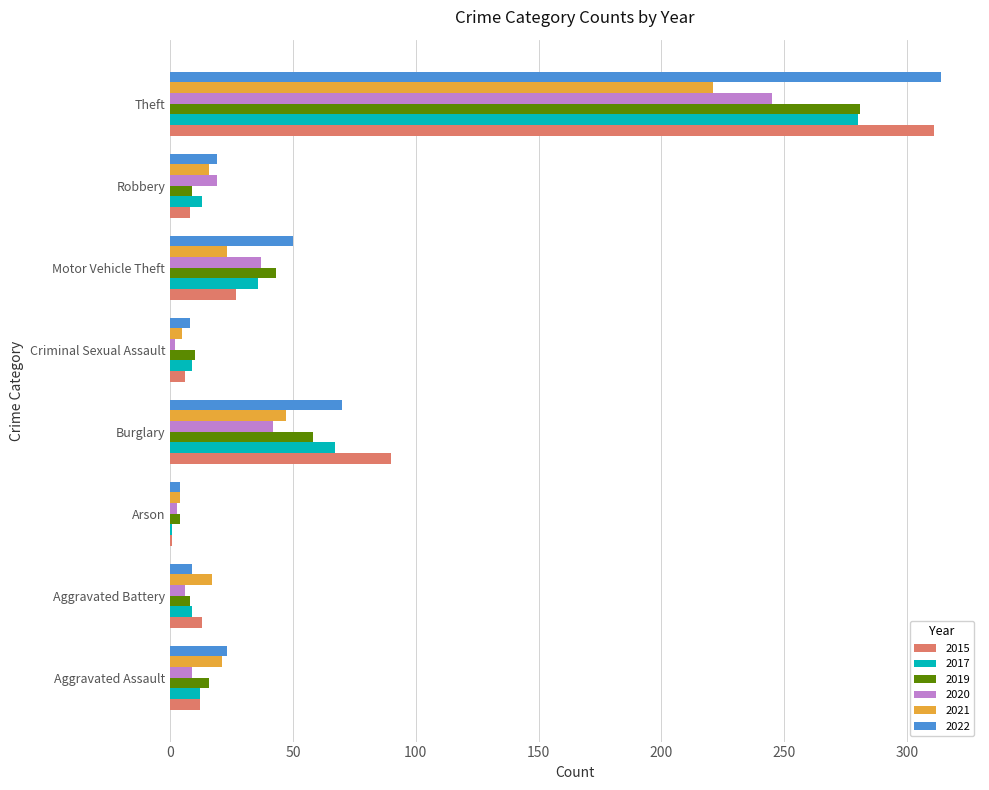

Is the value of 2019 at Aggravated Assault greater than the value of 2015 at Arson?

Yes